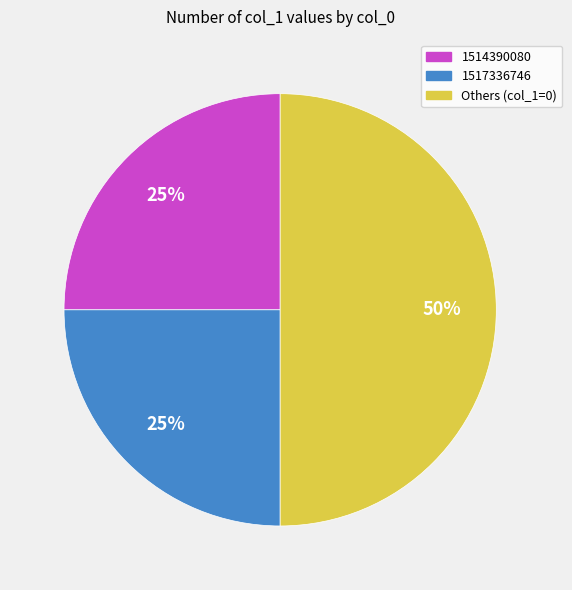

To the nearest percent, what is the difference between the largest and smallest slice percentages?

25%